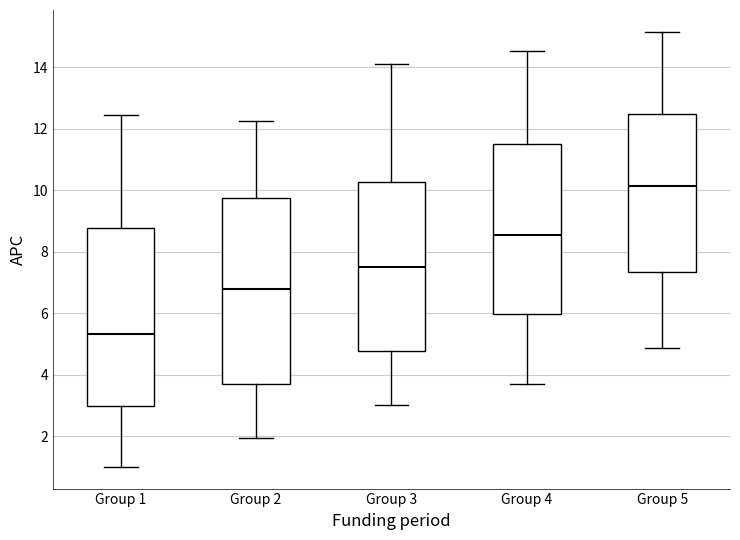

Reading left to right, transcribe this box plot: for each box, give where its median line is, the range the box spans, and where its two whiskers end, as read against the y-axis. The values are not printed on the chart, so give them approximately, as read against the axis.

Group 1: median 5.4, box 3.0 to 8.8, whiskers 1.0 to 12.4
Group 2: median 6.8, box 3.6 to 9.8, whiskers 2.0 to 12.2
Group 3: median 7.6, box 4.8 to 10.2, whiskers 3.0 to 14.2
Group 4: median 8.6, box 6.0 to 11.4, whiskers 3.6 to 14.6
Group 5: median 10.2, box 7.4 to 12.4, whiskers 4.8 to 15.2